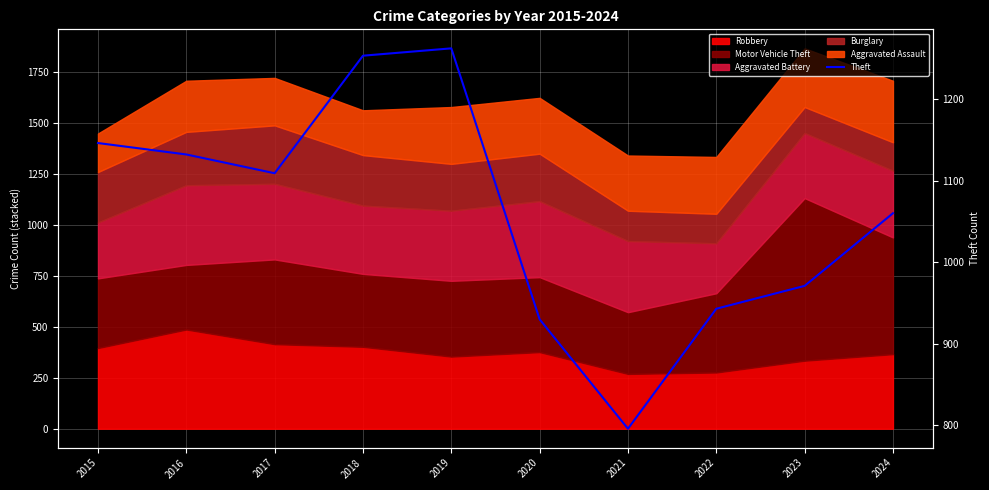

Reading right to left, list all the values displayed in this chart.

1060	971	943	796	930	1262	1253	1109	1132	1146